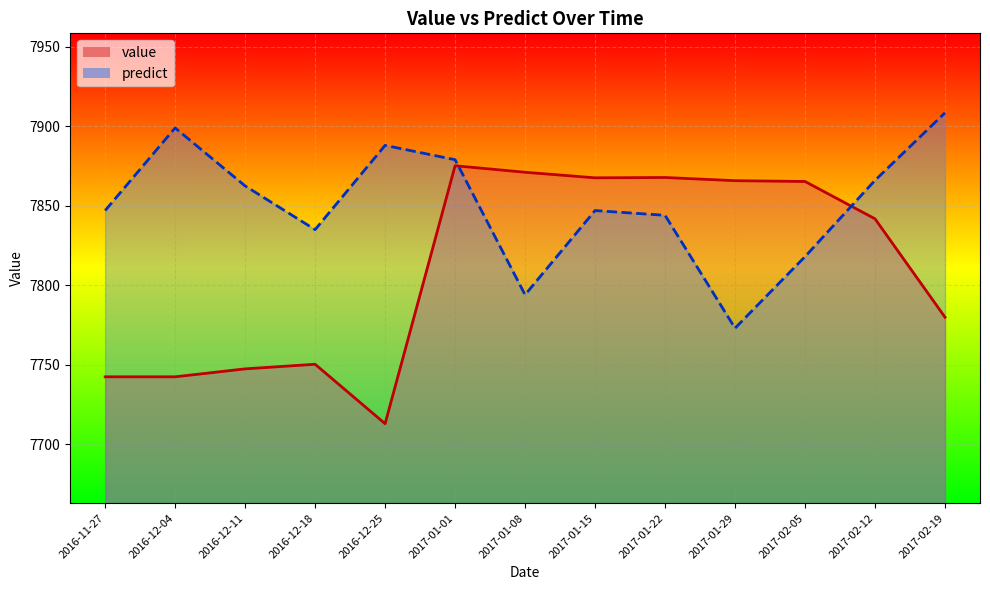

Between which two adjacent categories do predict and value first intersect?

2017-01-01 and 2017-01-08